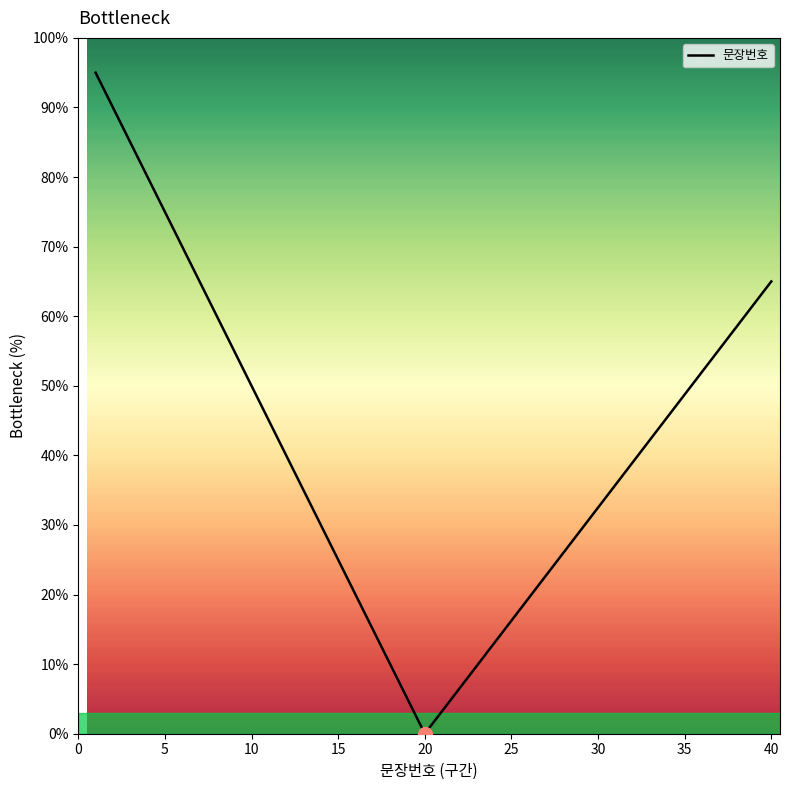

What is the maximum value shown in the chart?

95.0